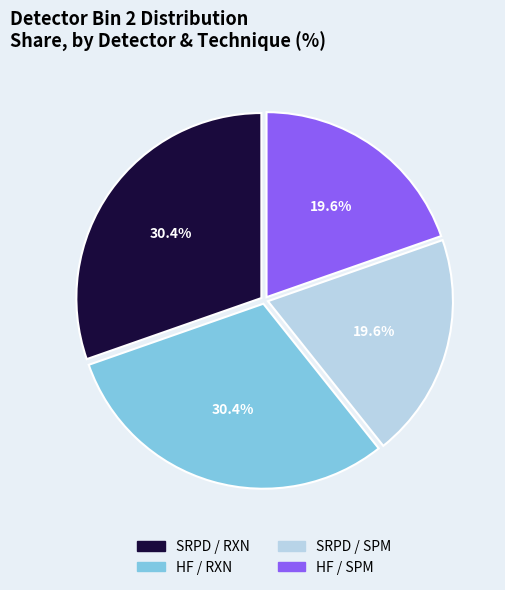

Does any single category account for the majority?

No